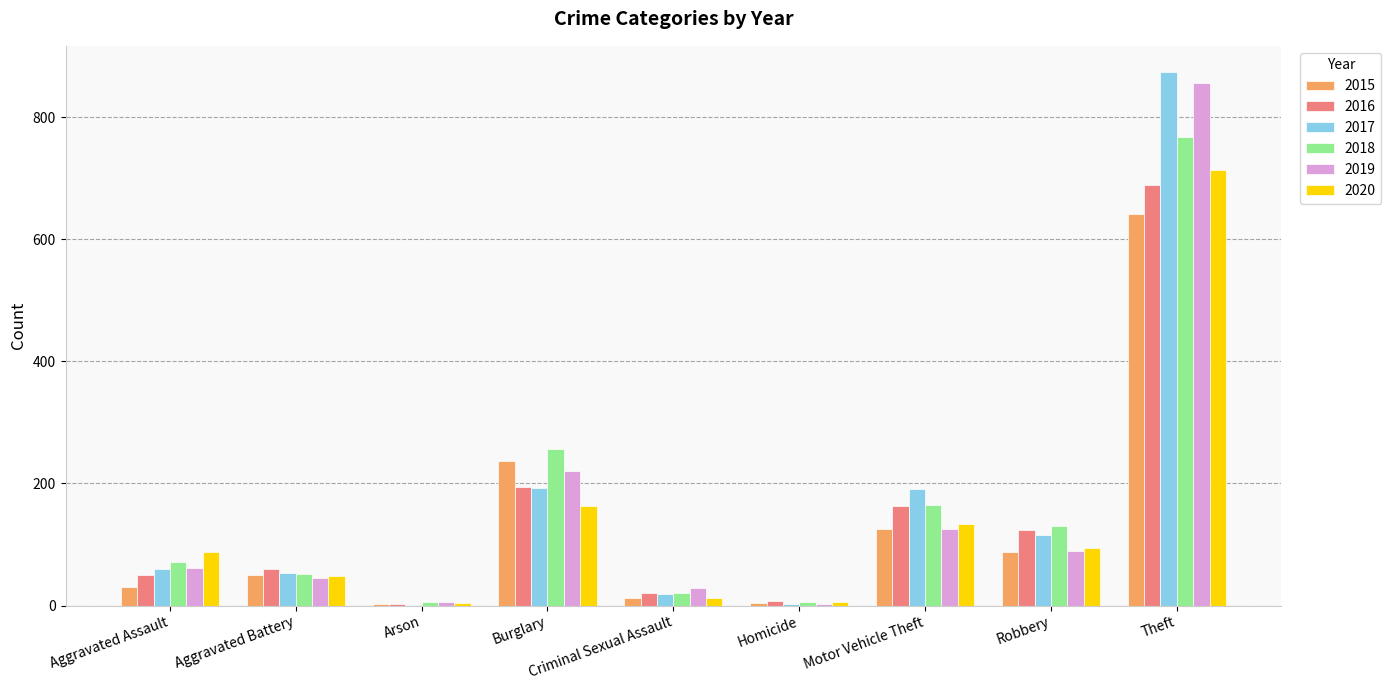

Is it true that 2018 equals 230 at Motor Vehicle Theft?

False